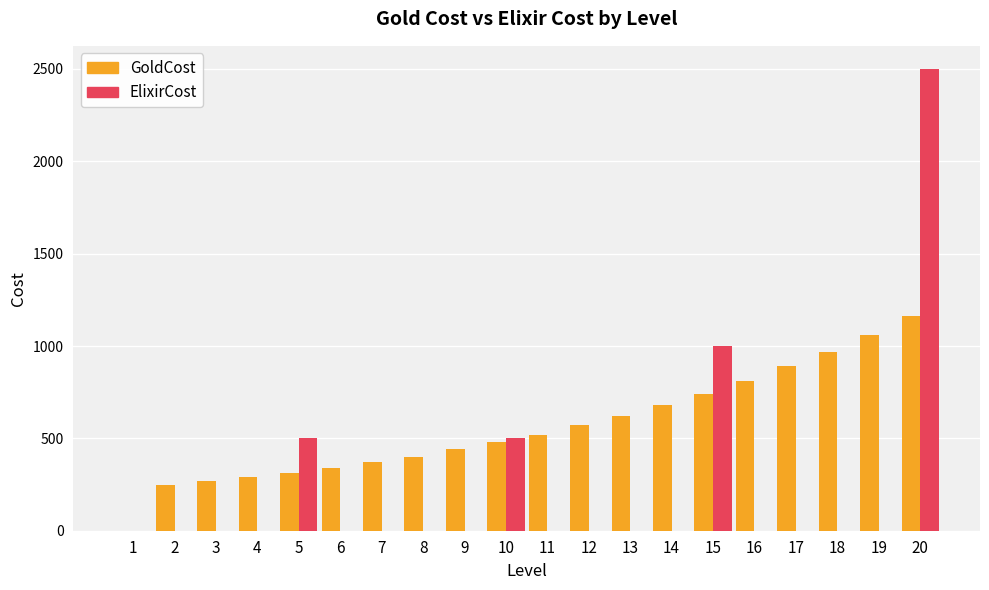

Reading left to right, extract all data points from this chart.

GoldCost: 1=0	2=250	3=270	4=290	5=310	6=340	7=370	8=400	9=440	10=480	11=520	12=570	13=620	14=680	15=740	16=810	17=890	18=970	19=1060	20=1160
ElixirCost: 1=0	2=0	3=0	4=0	5=500	6=0	7=0	8=0	9=0	10=500	11=0	12=0	13=0	14=0	15=1000	16=0	17=0	18=0	19=0	20=2500